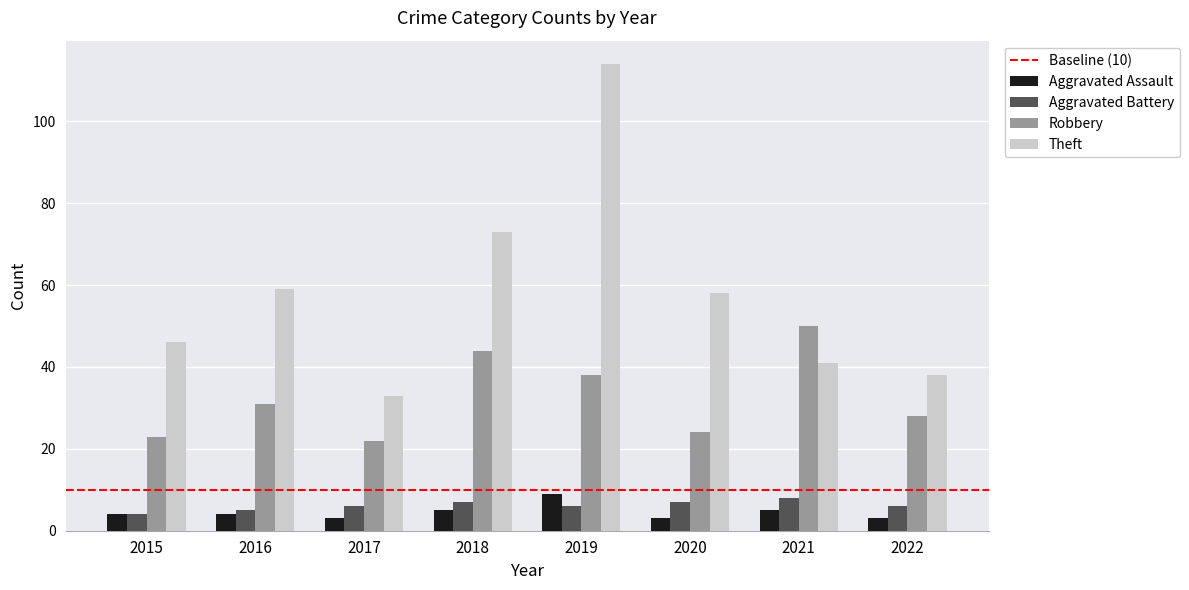

At how many categories does at least one series exceed 57?

4